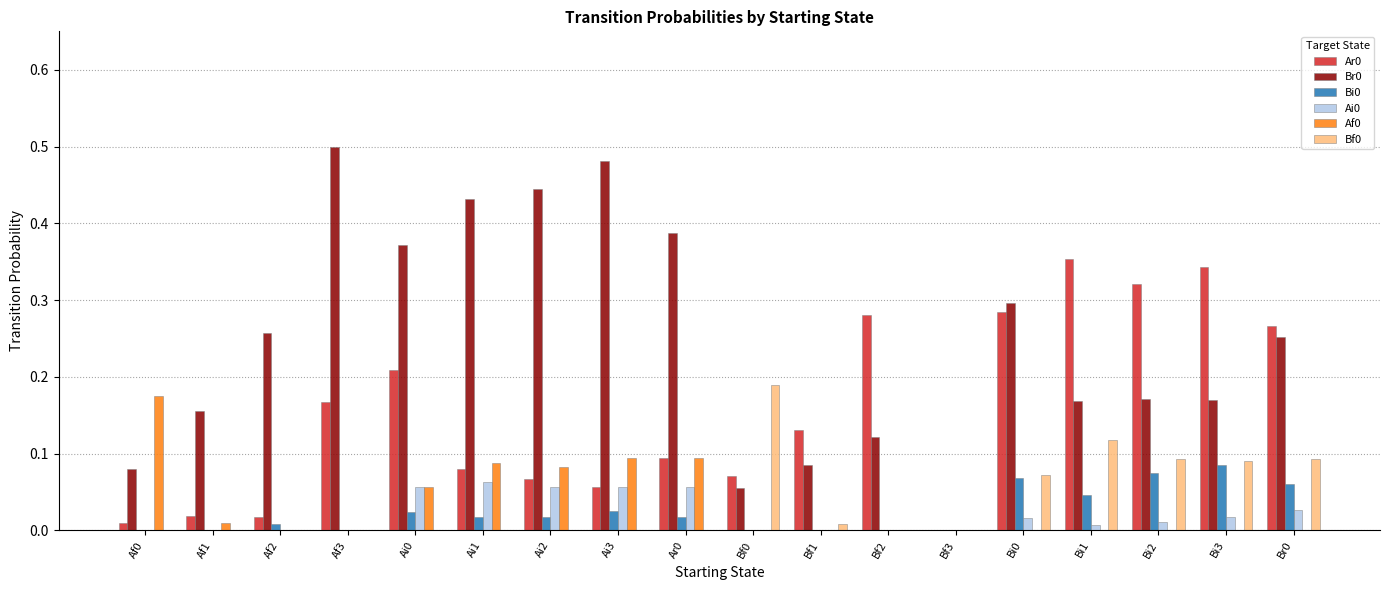

How many Br0 values are between 0 and 1?

18